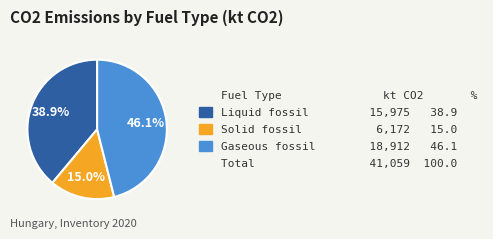

Does any single category account for the majority?

No